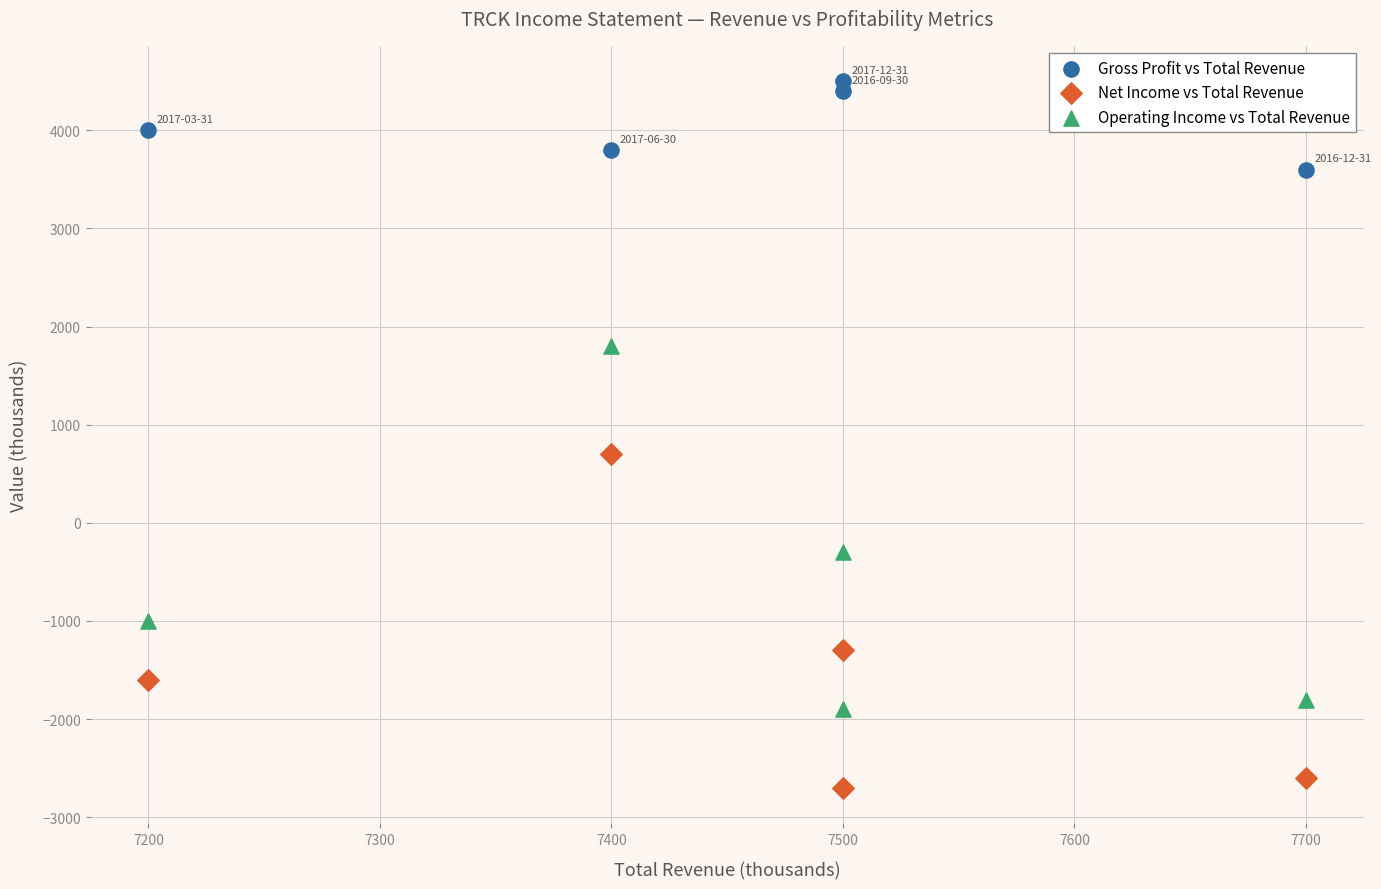

Which series contains the highest Y value?

Gross Profit vs Total Revenue